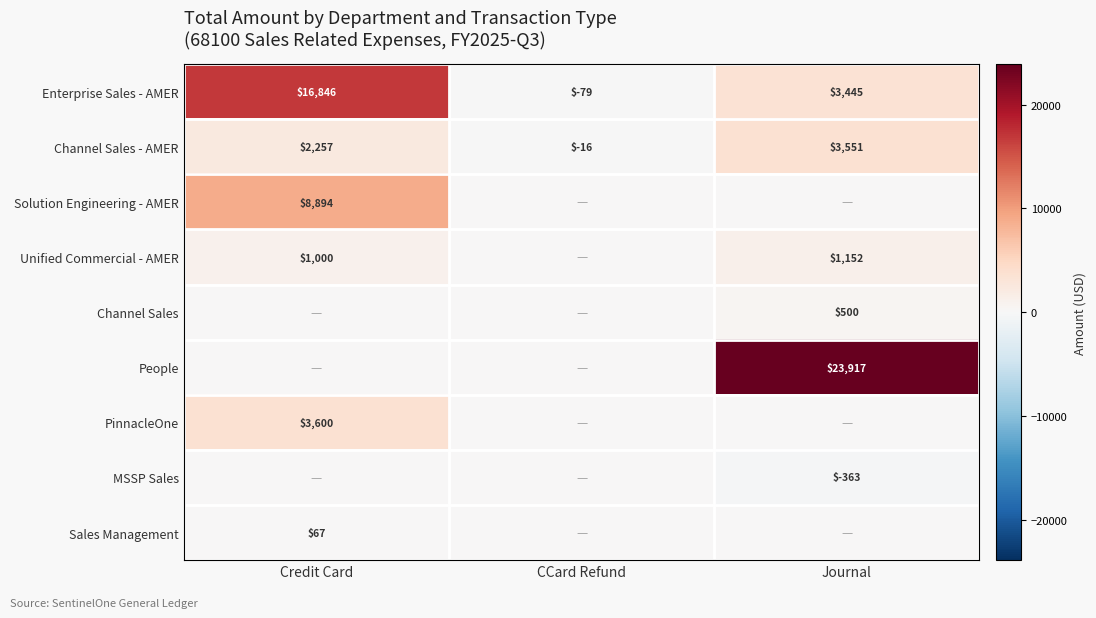

What is the difference between the maximum and minimum values in the Channel Sales - AMER series?

3567